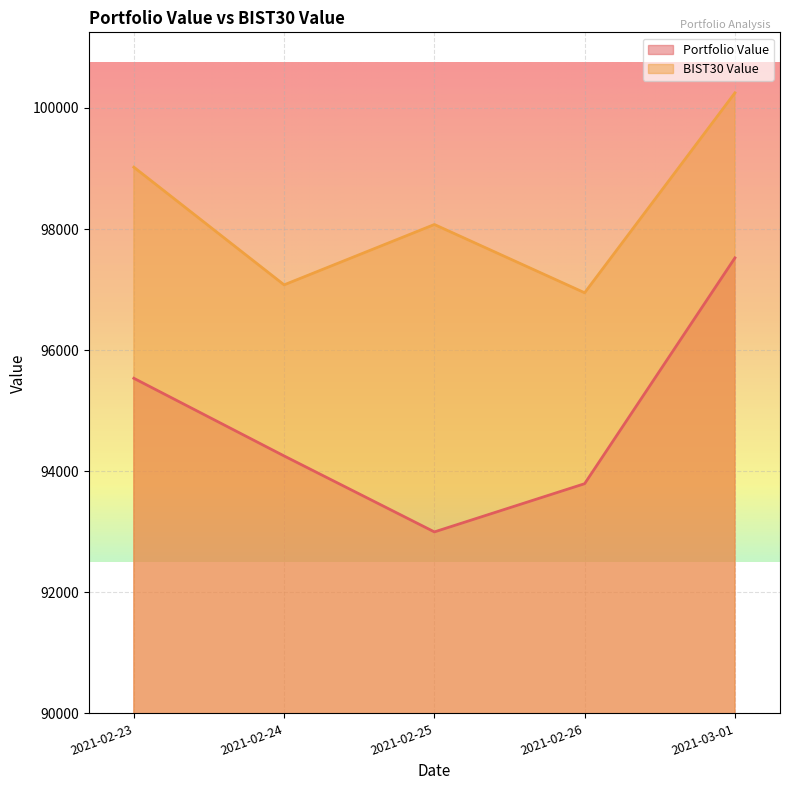

Where is Portfolio Value nearest to the value 95260?

2021-02-23